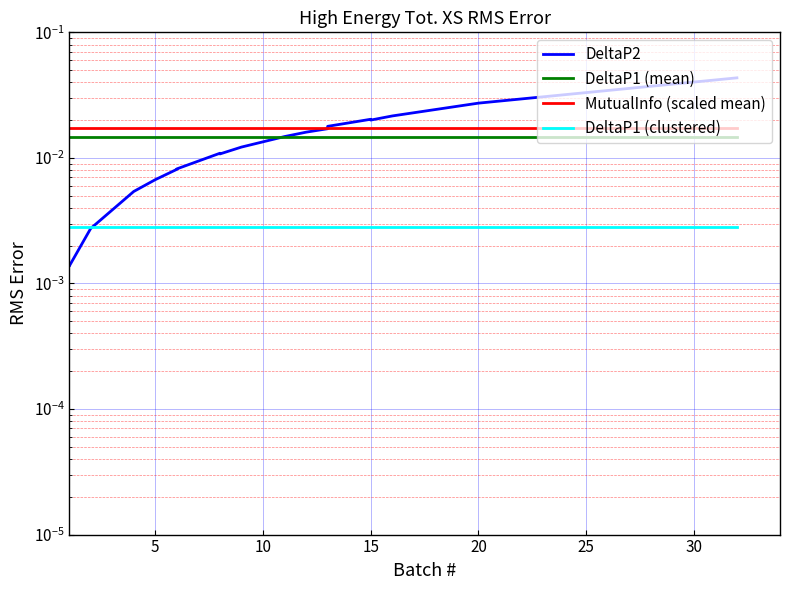

Which has a higher value, 11 or 9?

11